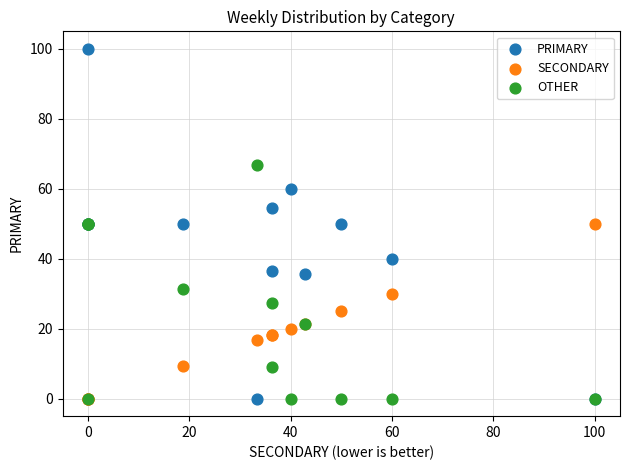

Which series contains the highest Y value?

PRIMARY